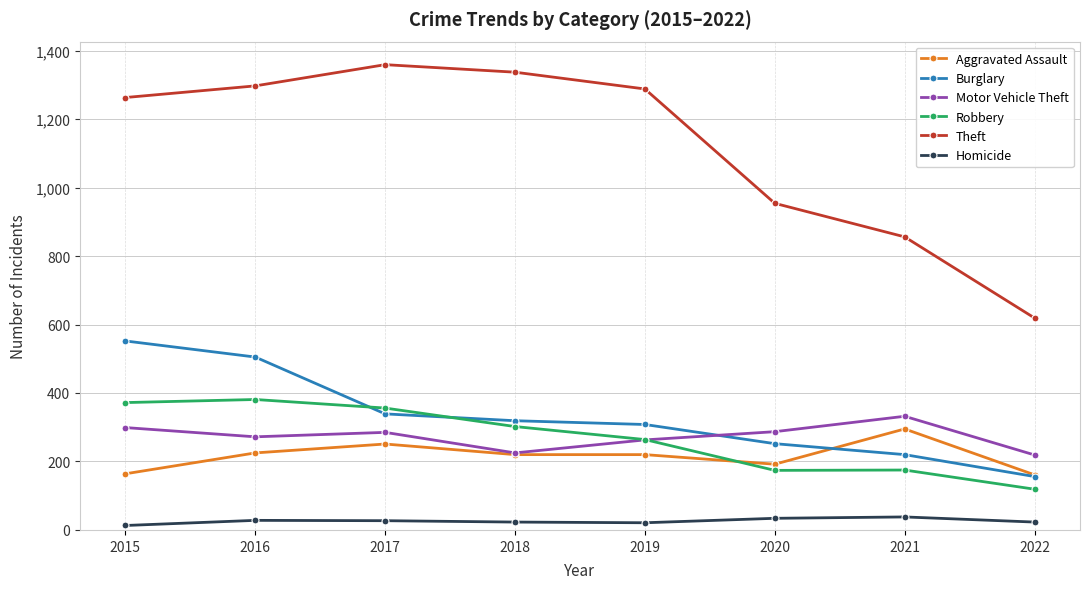

What is the difference between the maximum and minimum values in the Motor Vehicle Theft series?

113